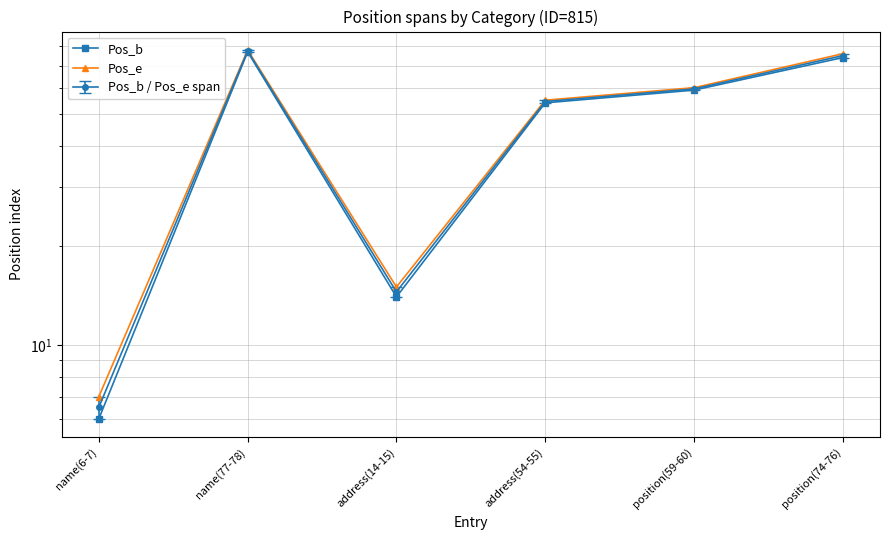

How many lines are shown in the chart?

2